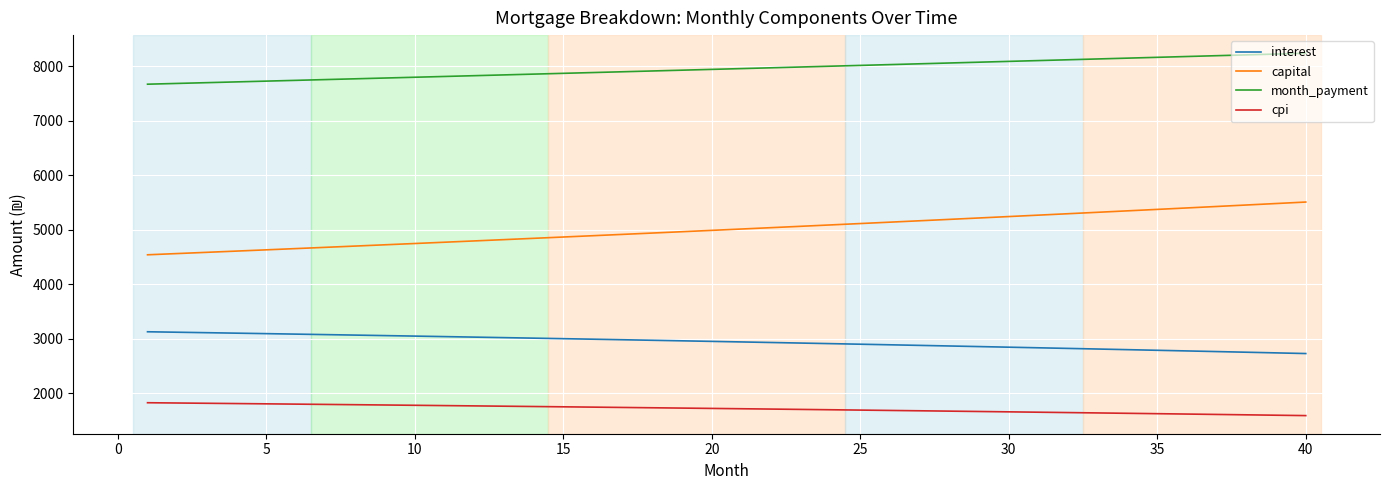

True or false: cpi and capital cross at least once.

False